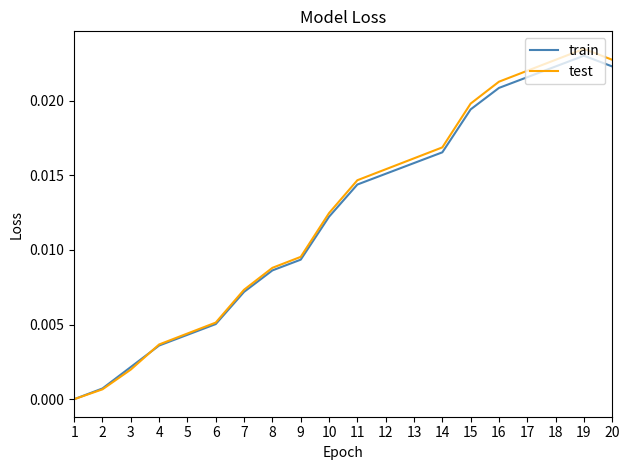

The value of train at 20 is 0.0. True or false?

True